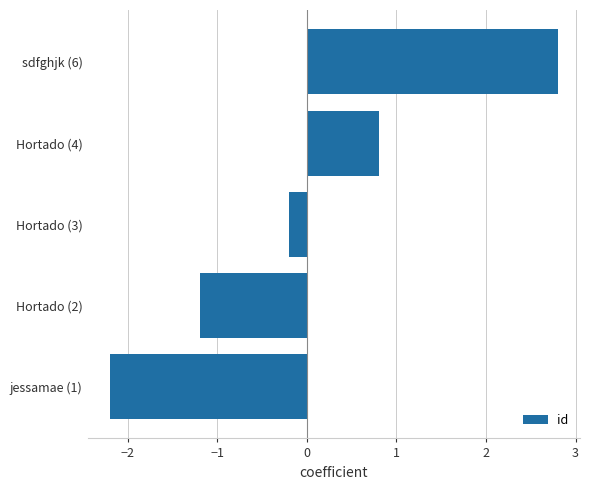

At which category does the chart reach its peak across all series?

sdfghjk (6)